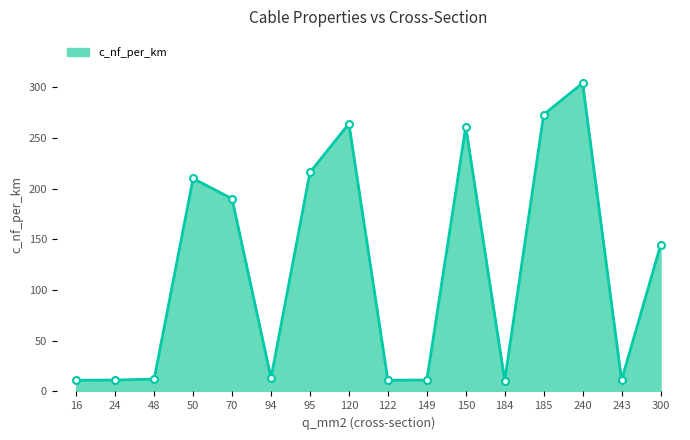

Which label corresponds to the largest value in the chart?

240